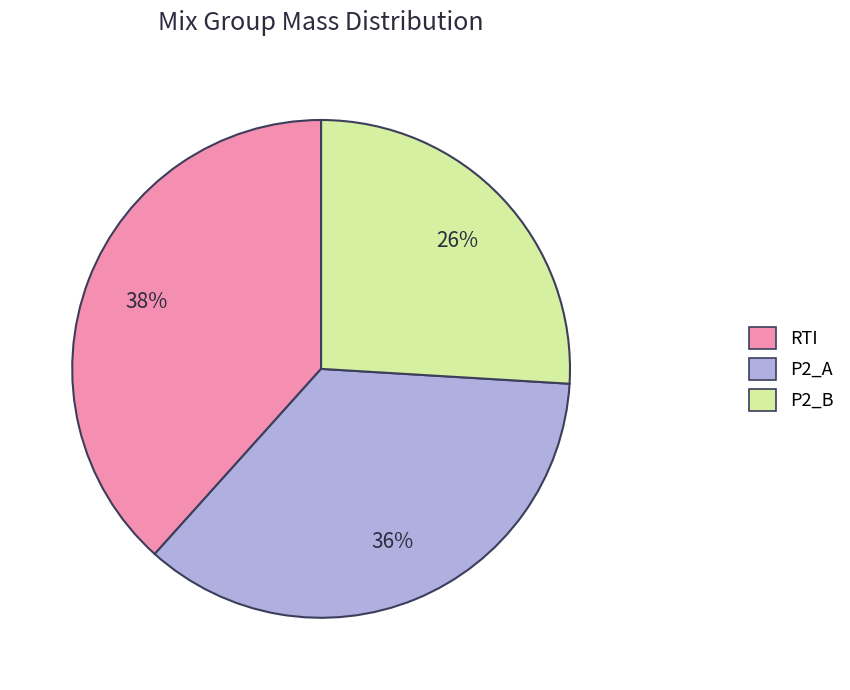

To the nearest percent, what percentage of the pie is P2_A?

36%